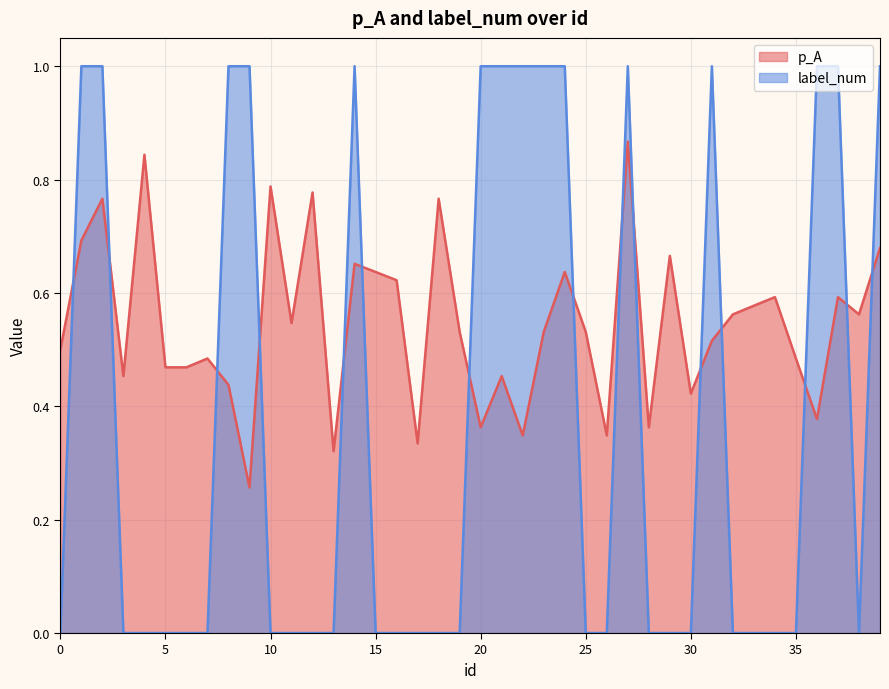

What is the difference between the second highest and minimum values in the p_A series?

0.6